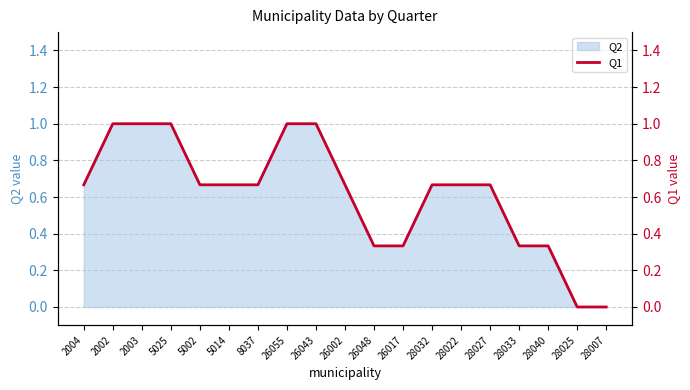

Which category has the lowest value across all series?

28025